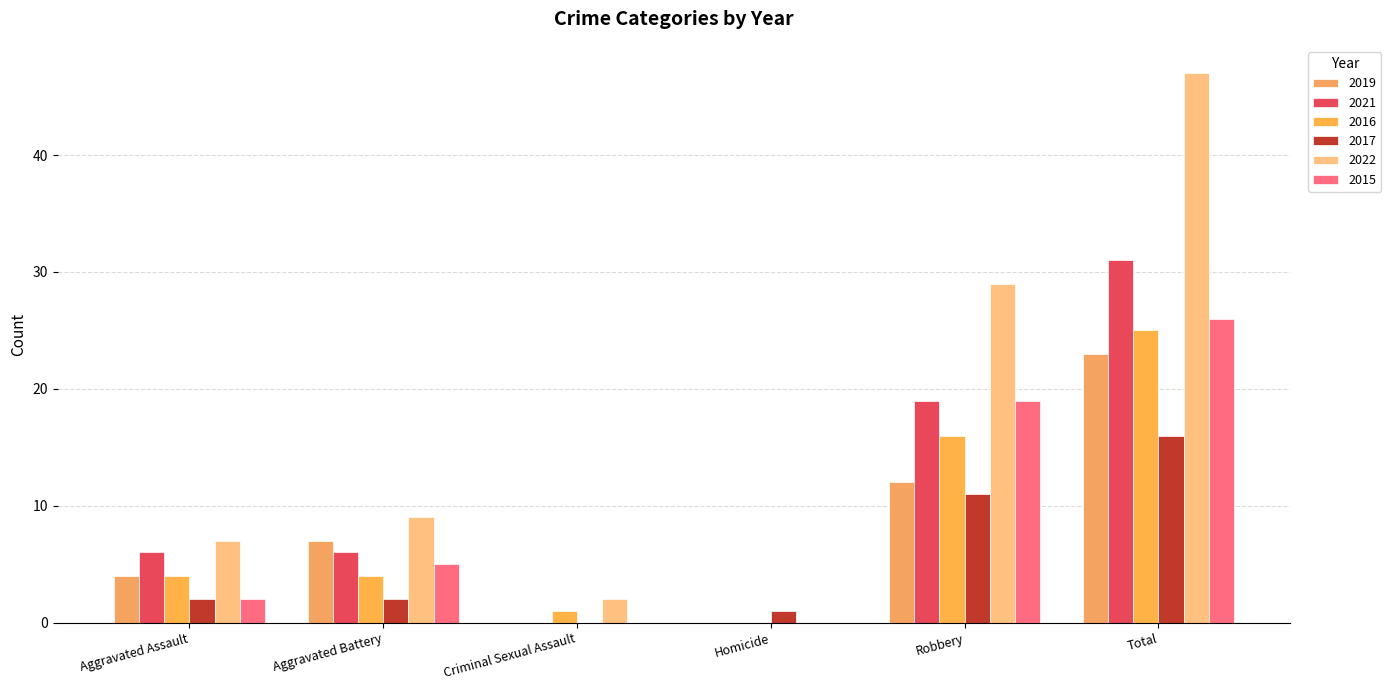

What are all the series names shown in the legend?

2019, 2021, 2016, 2017, 2022, 2015